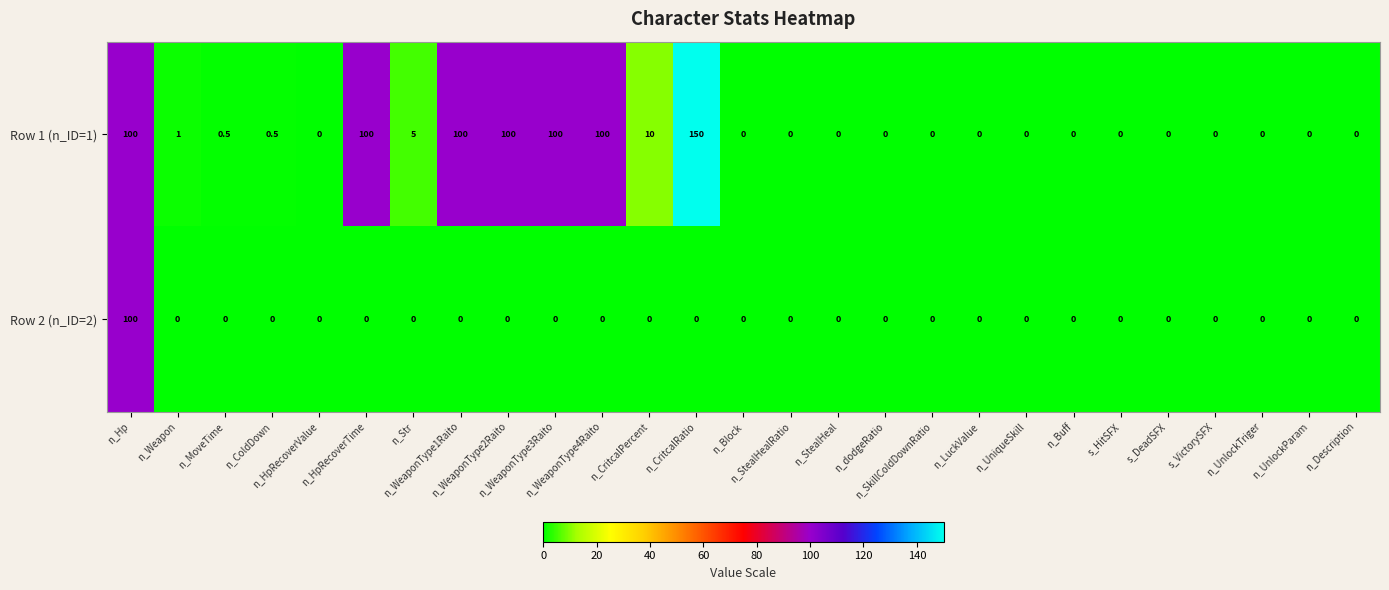

What is the greatest value displayed?

150.0